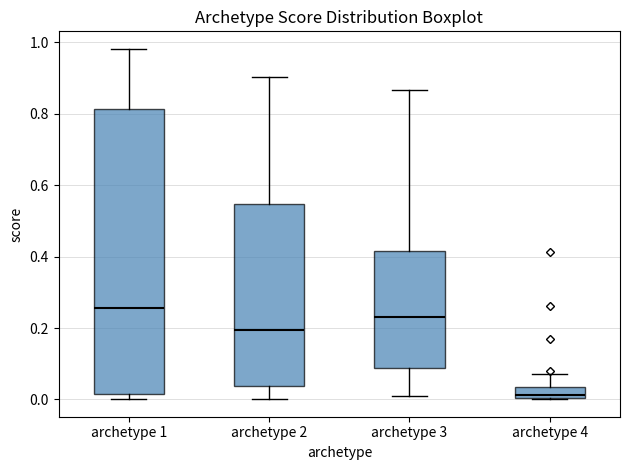

Where does the upper whisker of the box for archetype 2 end on the y-axis? The values are not printed on the chart, so give them approximately, as read against the axis.

0.90